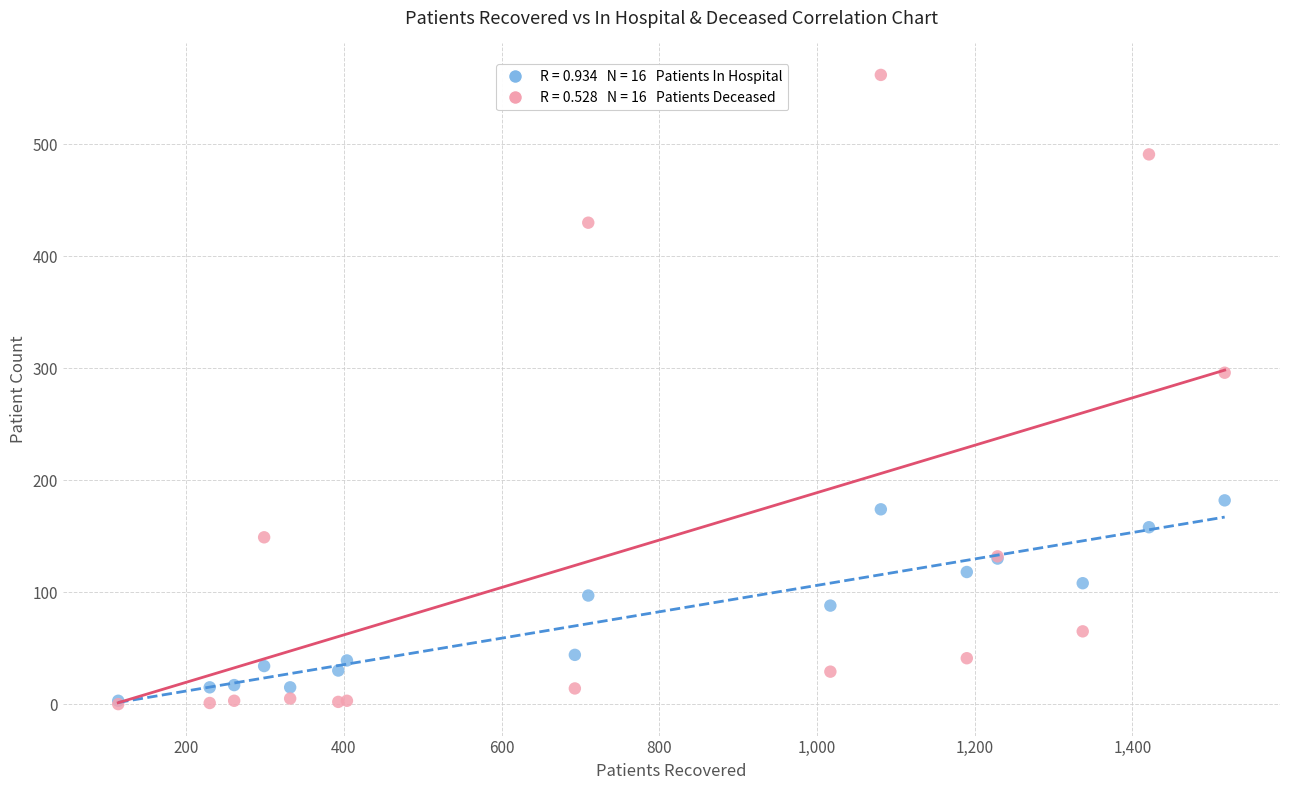

Across all series, what Y value is closest to 281?

296